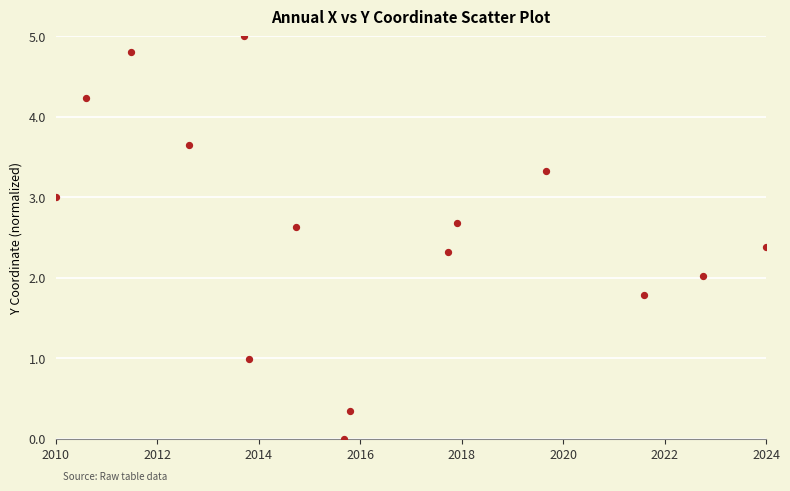

What is the range of Y values (max minus min)?

5.0